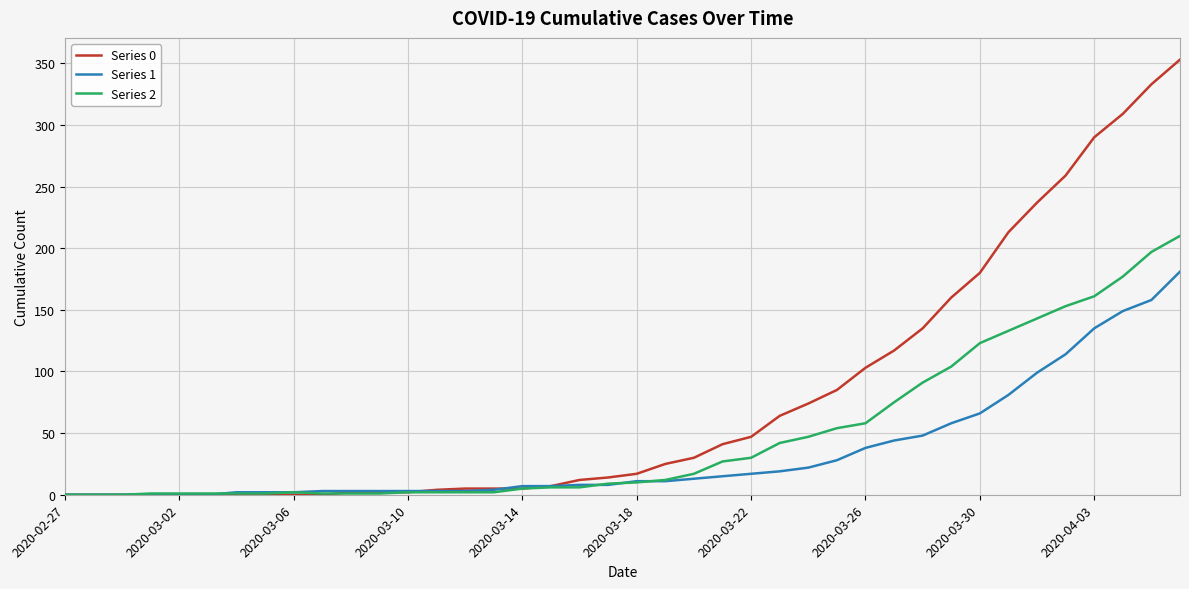

What is the sum of all Series 2 values?

1908